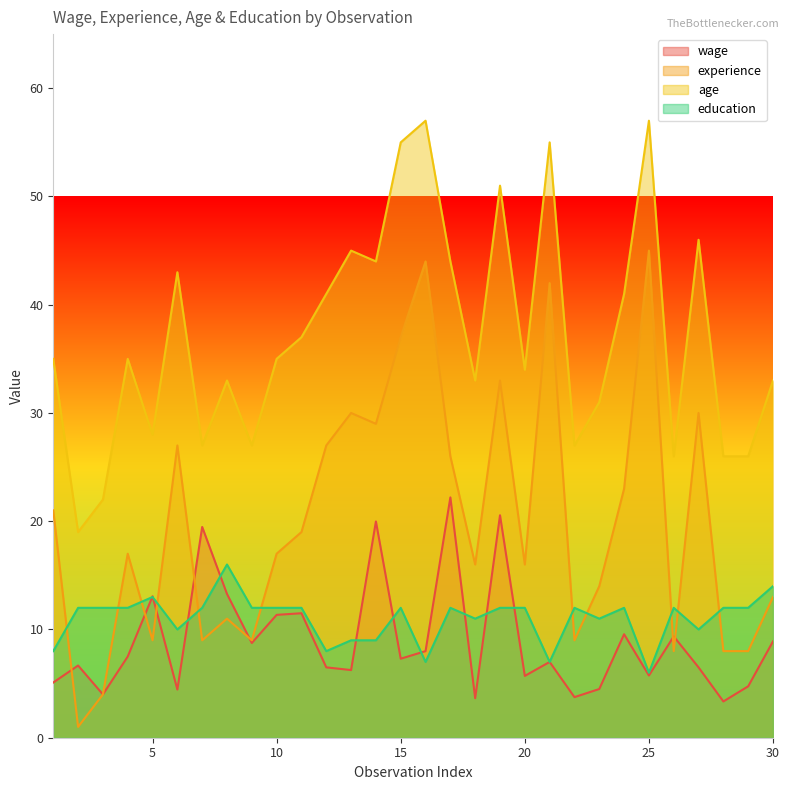

Between 14 and 24, which is larger?

14